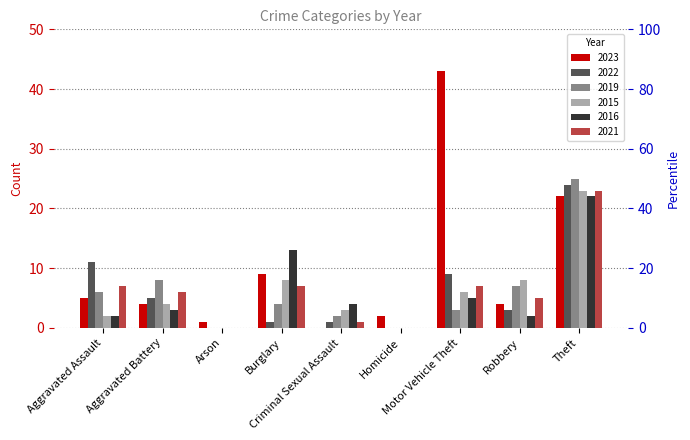

How many series are shown in this chart?

6